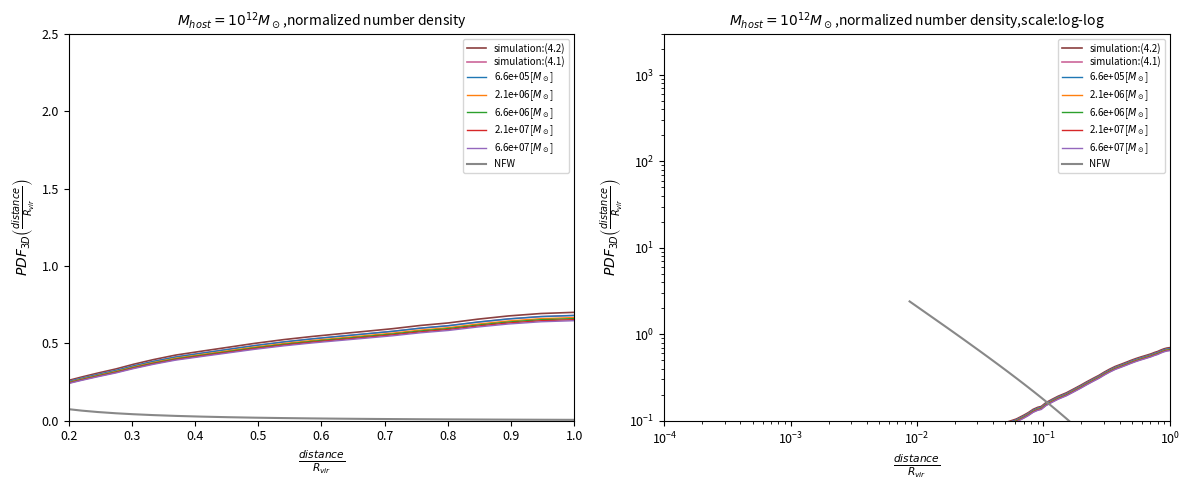

What is the average value?

0.3